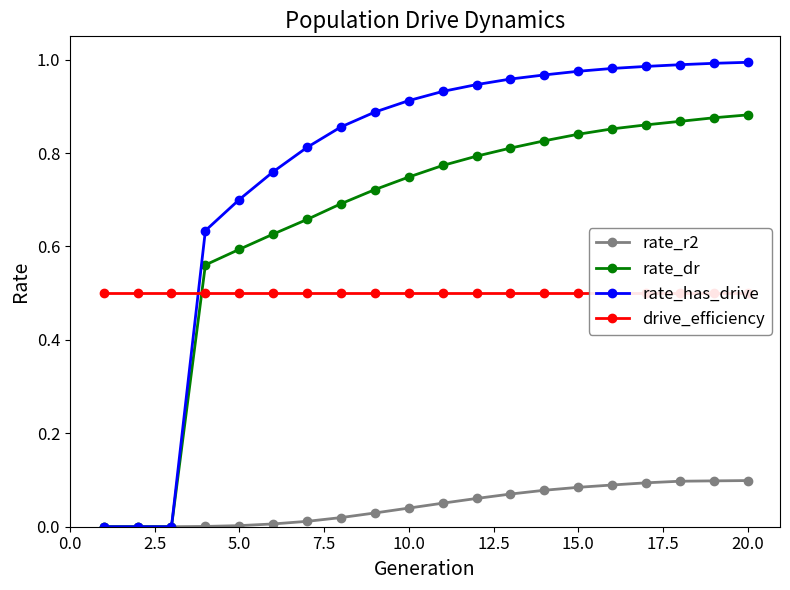

Is it true that rate_dr equals 0.1 at 5.0?

False